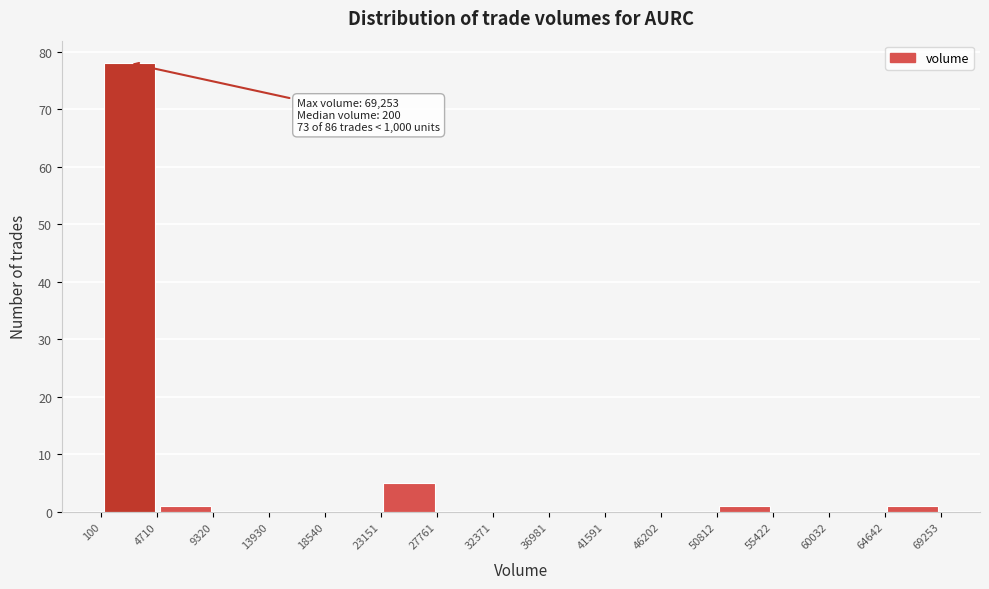

Which range on the x-axis has the tallest bar?

100 to 4710